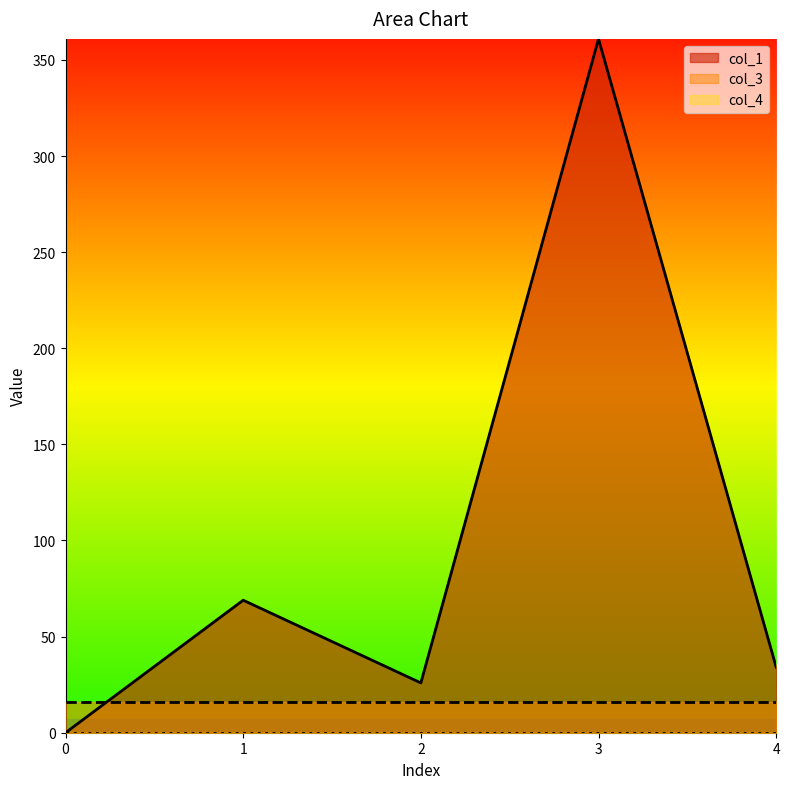

Count the number of categories in the chart.

5